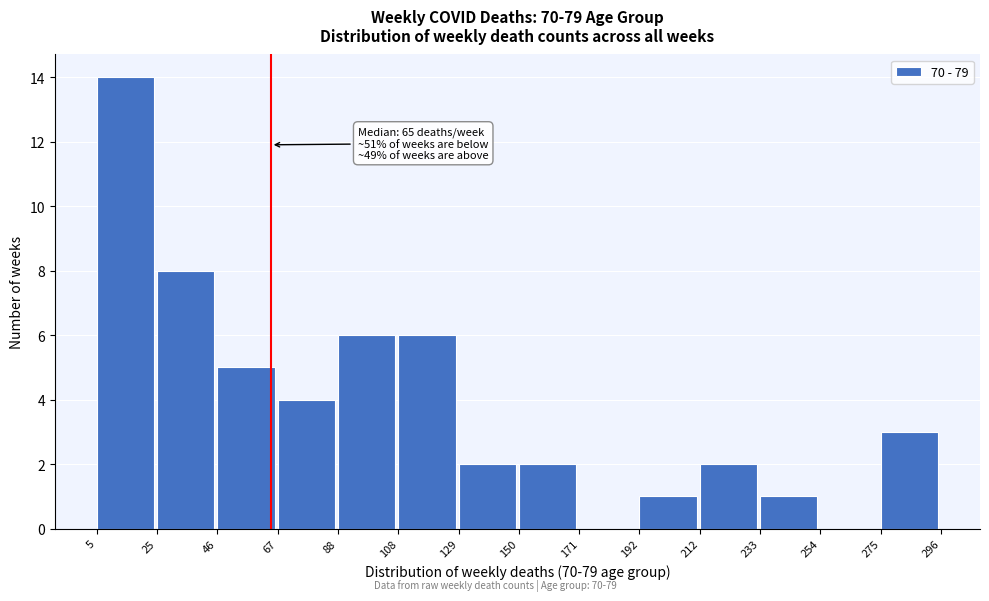

Over which range of the x-axis is the bar tallest?

5 to 25